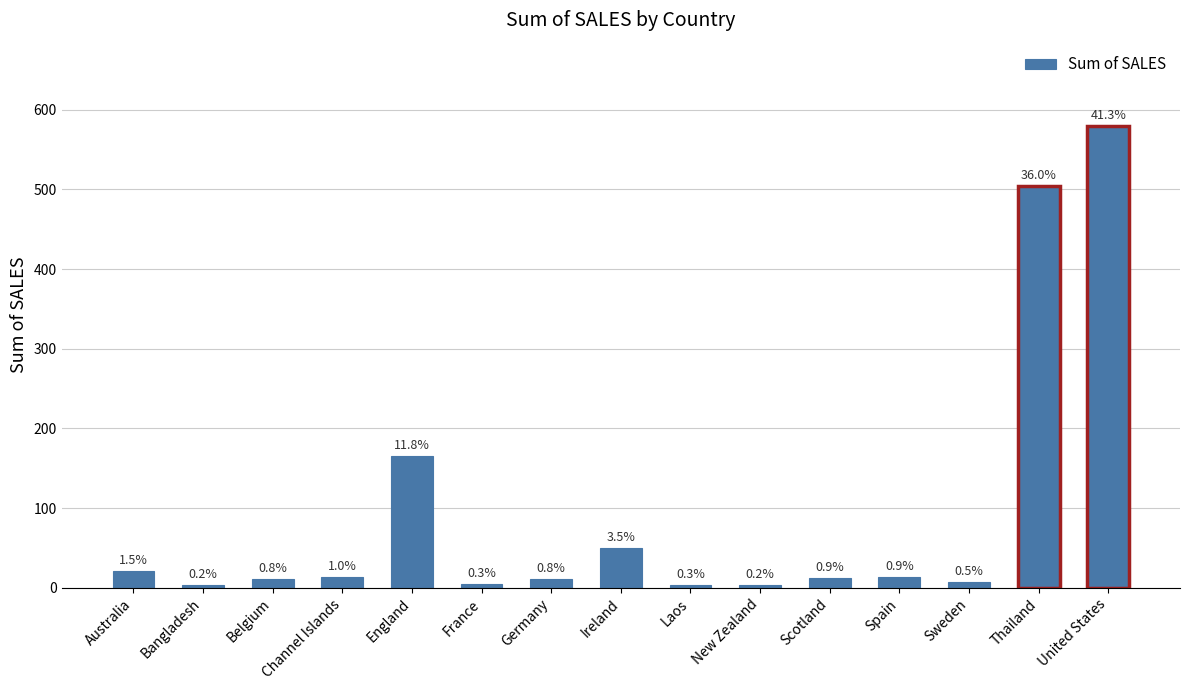

What is the sum of the values at Laos and Sweden?

11.0